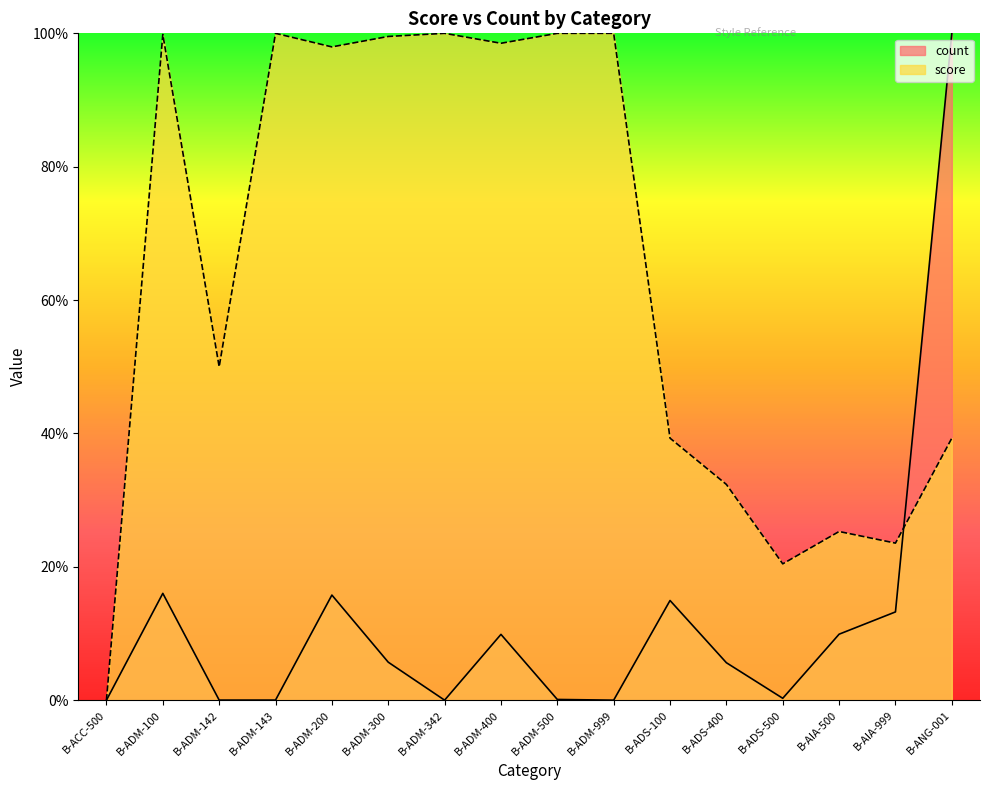

How many interior local peaks does the count series have?

4